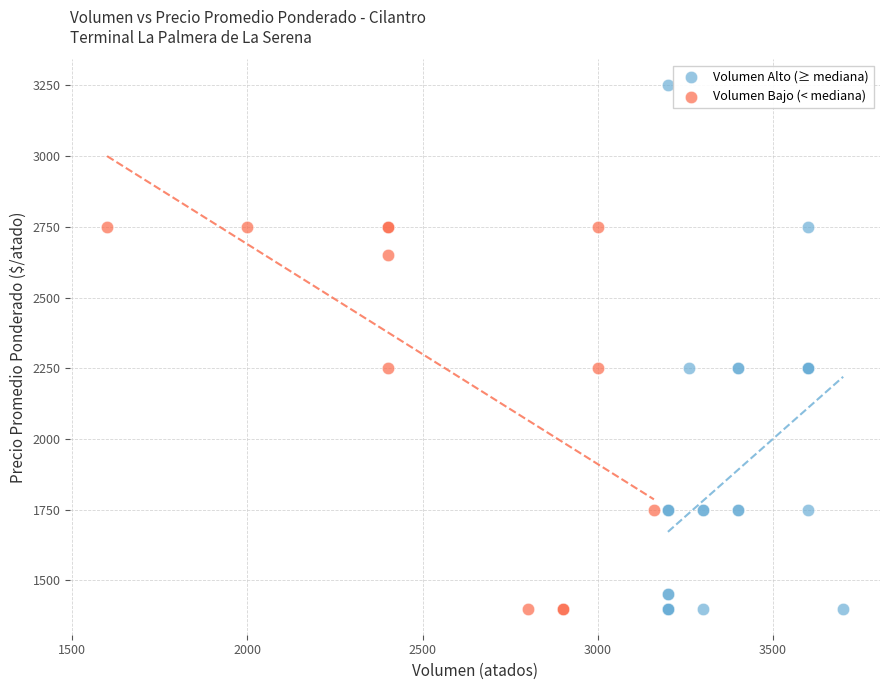

Which series reaches the maximum Y coordinate?

Volumen Alto (≥ mediana)